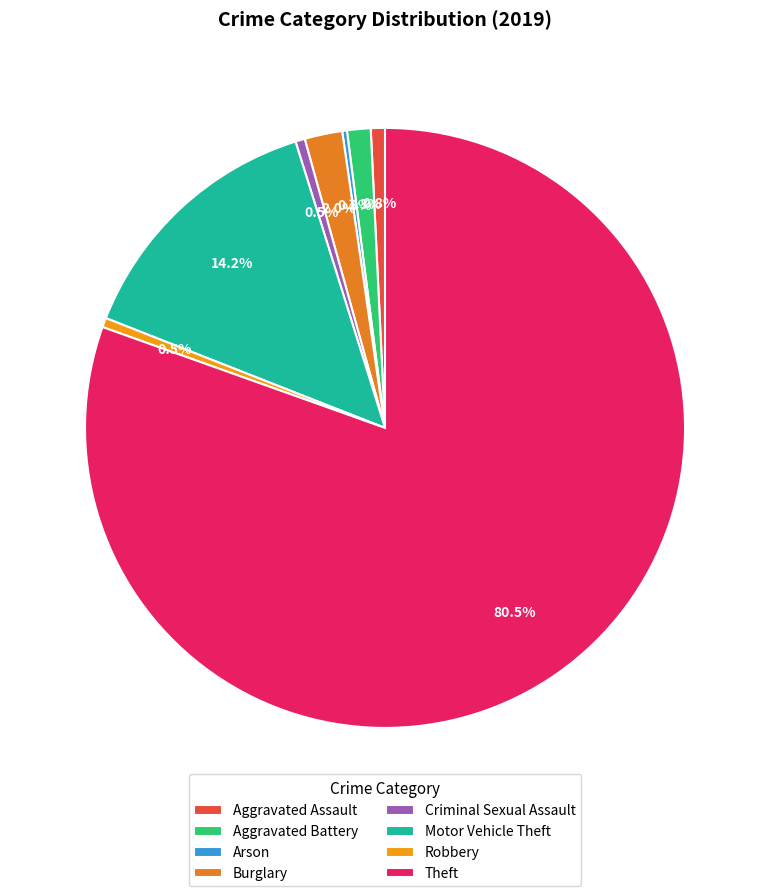

What is the change in value from Aggravated Assault to Theft?

+314